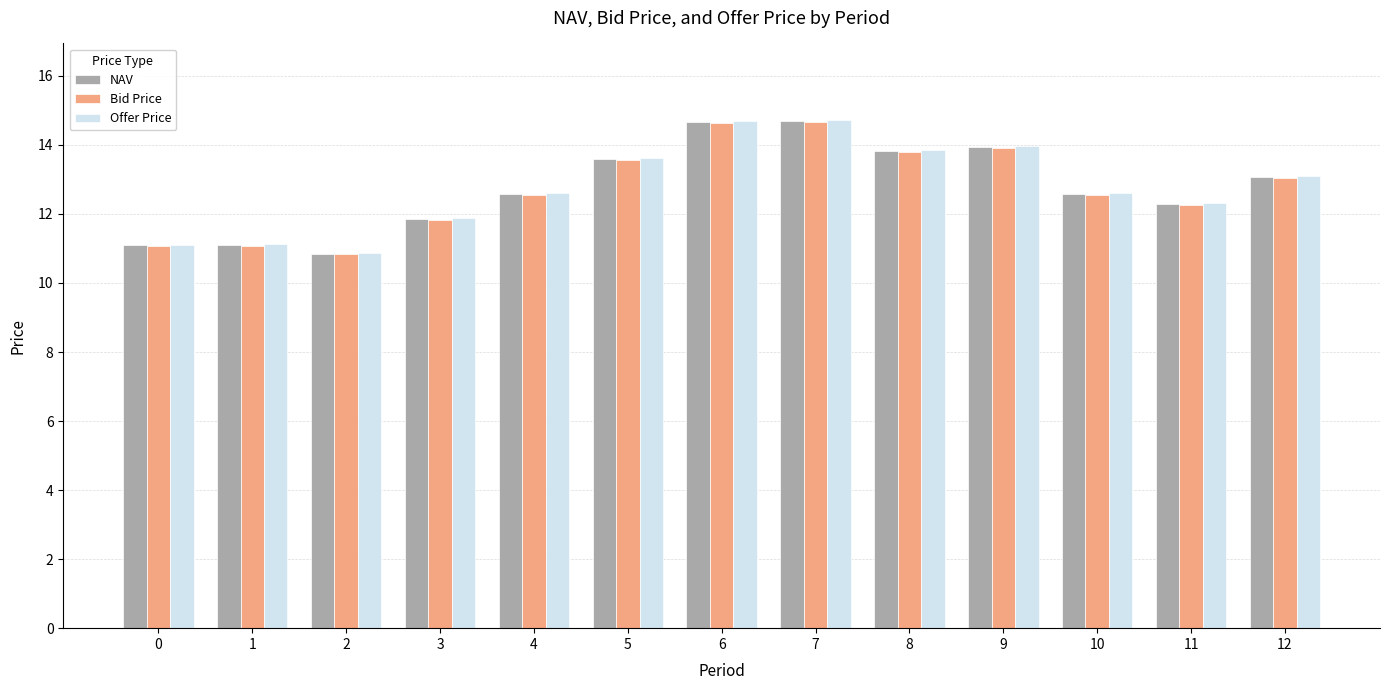

What is the total value across all series at 7?

44.1